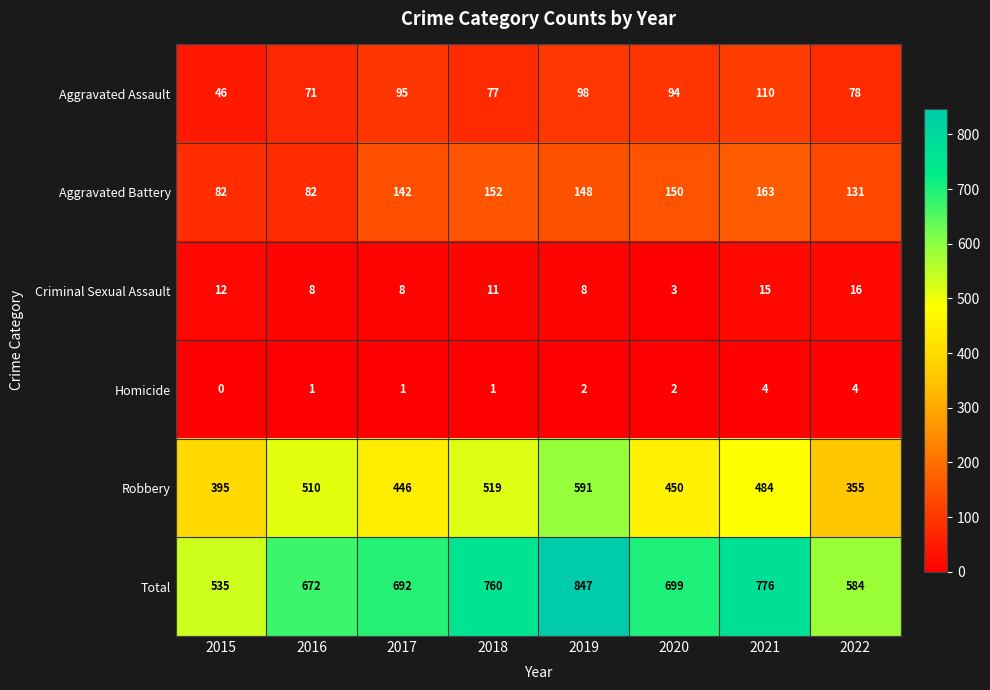

True or false: Aggravated Assault has a value of 102 at 2016.

False